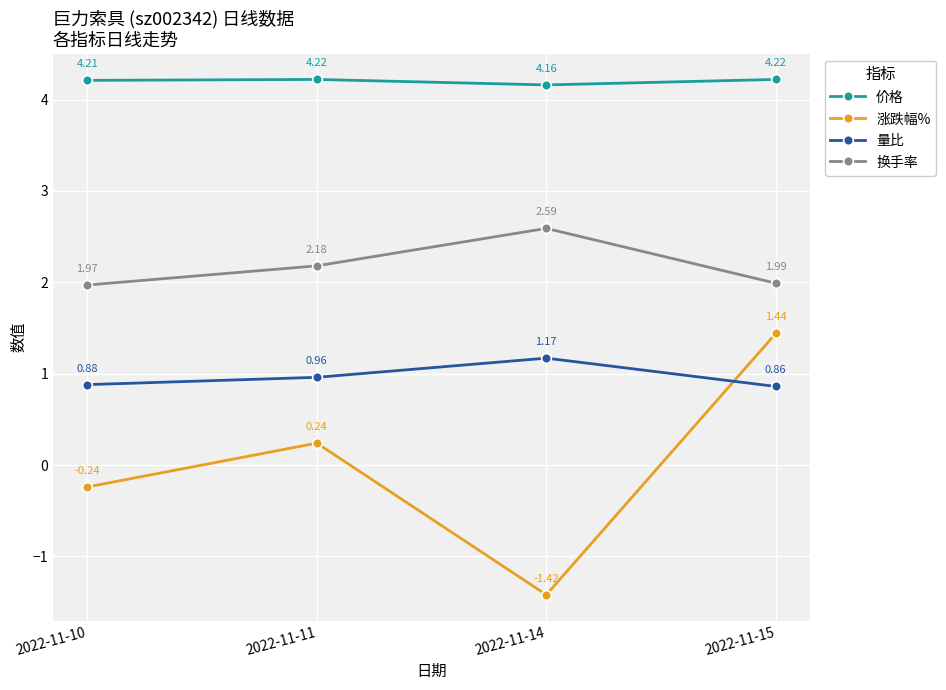

True or false: 量比 has a value of 0.4 at 2022-11-15.

False